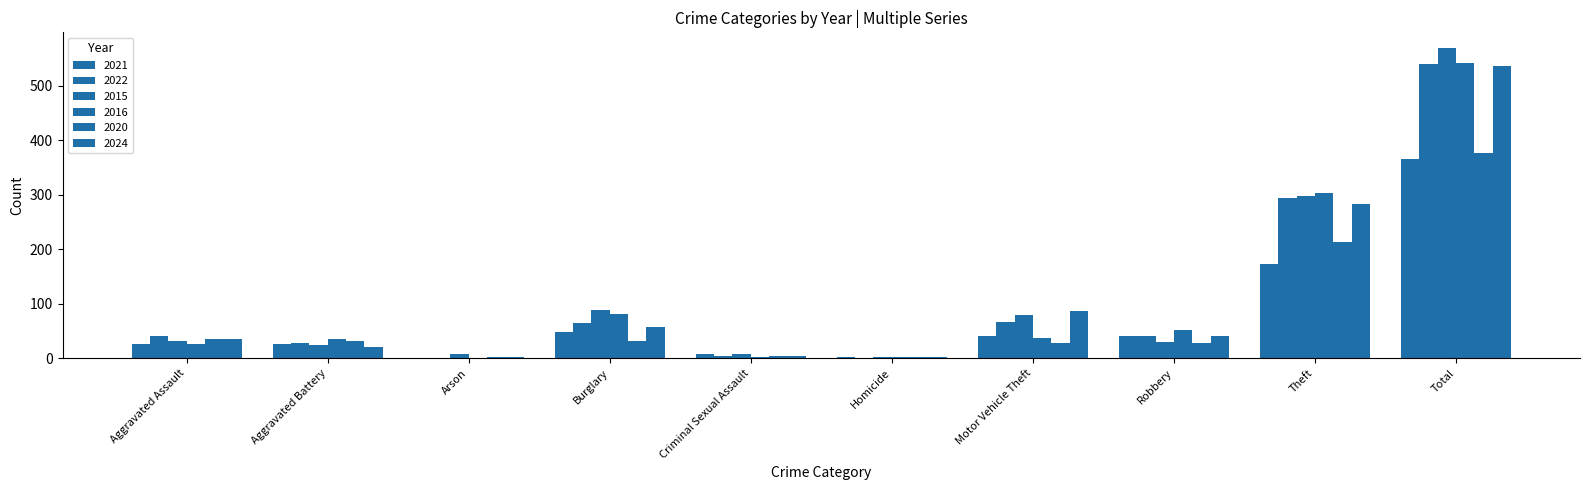

What is the greatest value displayed?

570